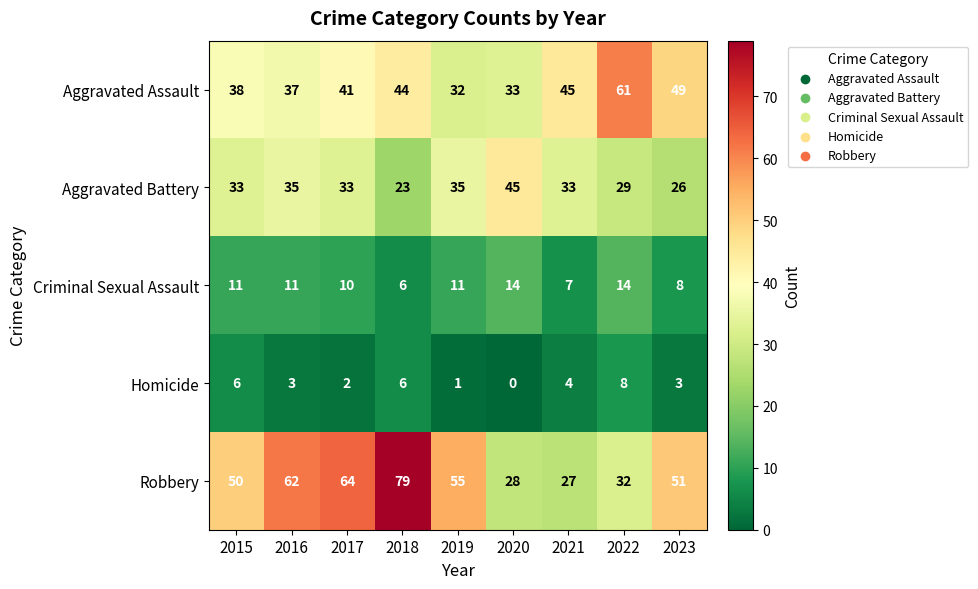

At how many categories does at least one series exceed 76?

1